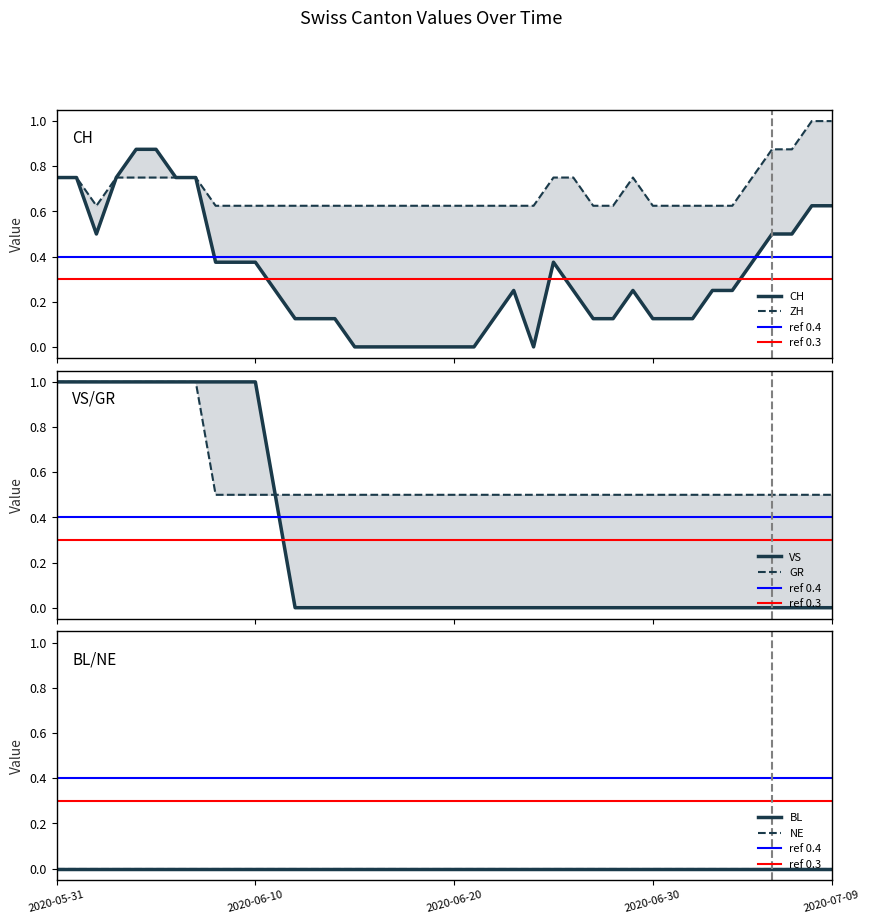

How many CH values are between 0 and 1?

40